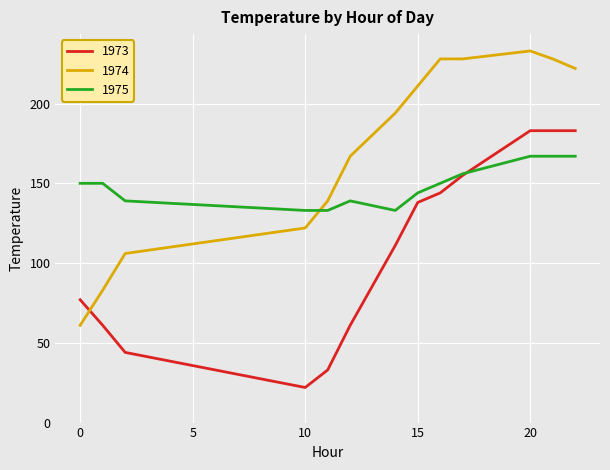

Rank the series by their maximum value, from lowest to highest.

1975, 1973, 1974